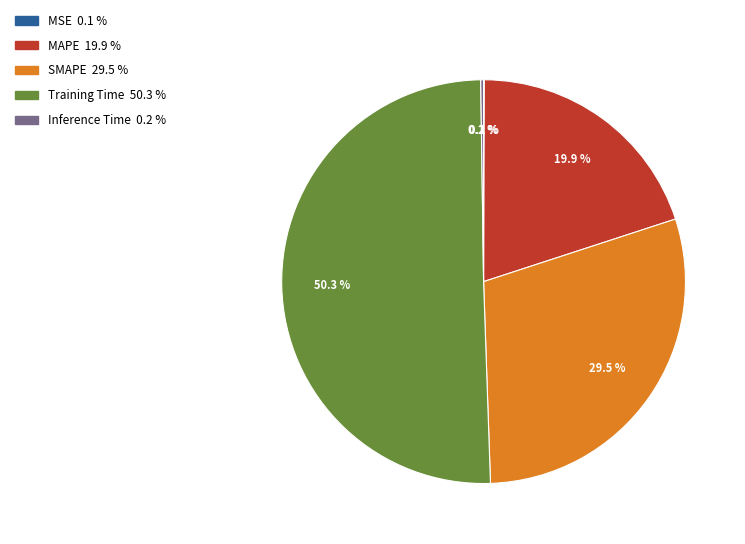

Which slice represents more than half of the pie?

Training Time